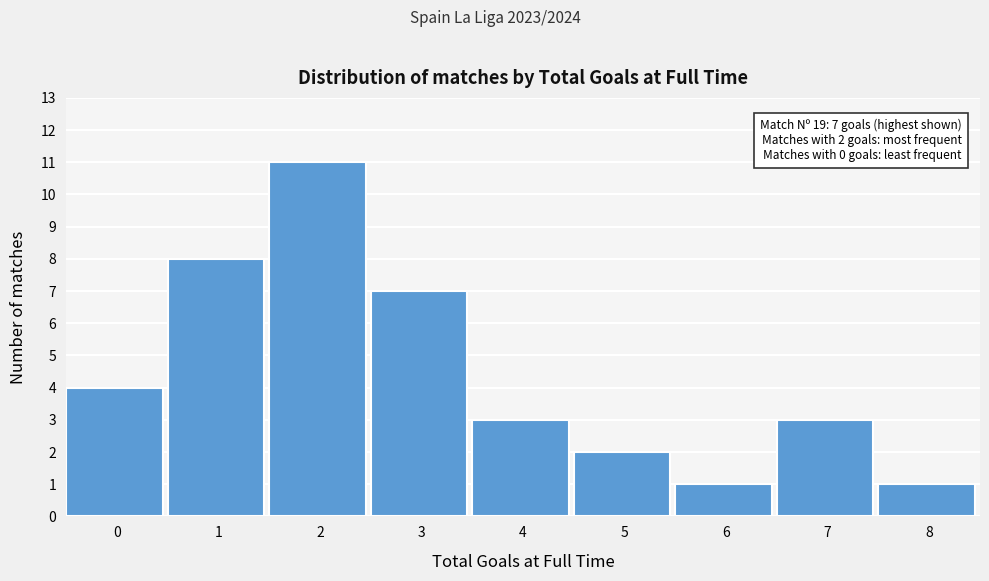

Reading left to right, transcribe all the data shown in this chart.

4	8	11	7	3	2	1	3	1